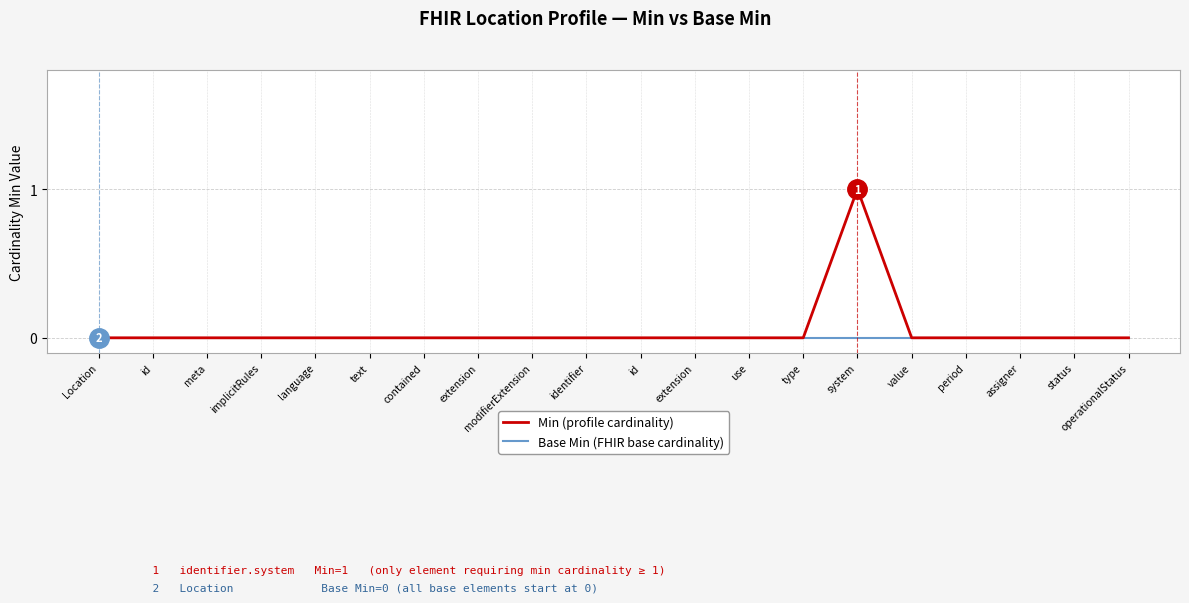

What are all the series names shown in the legend?

Min (profile cardinality), Base Min (FHIR base cardinality)